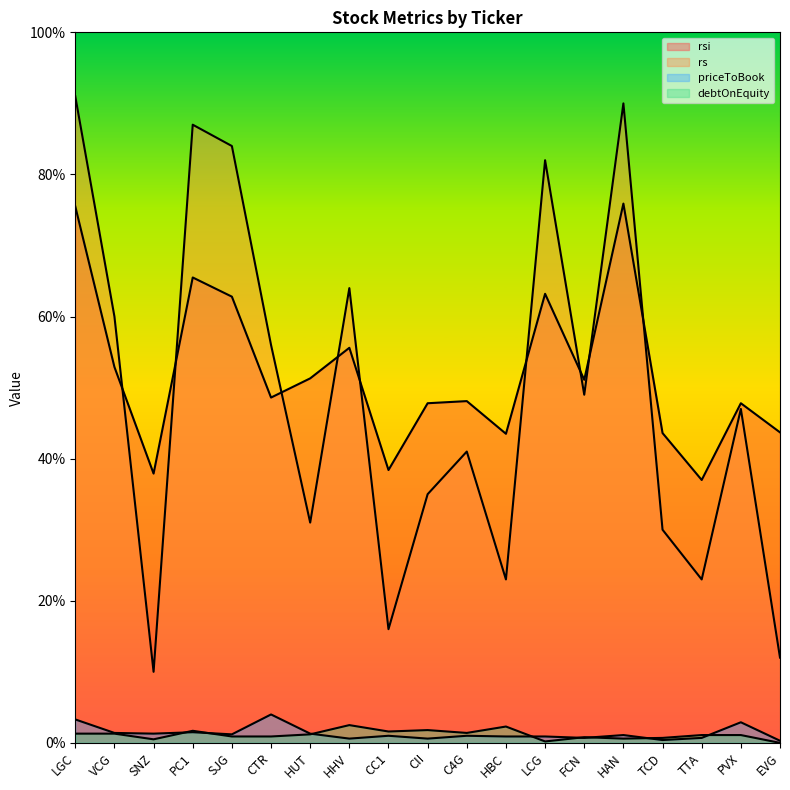

What is the approximate value of rsi at C4G?

48.1